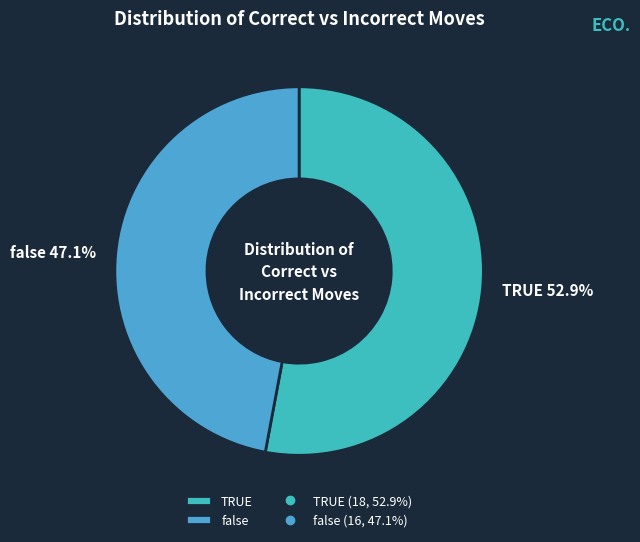

Is it true that false is 47% of the pie?

True